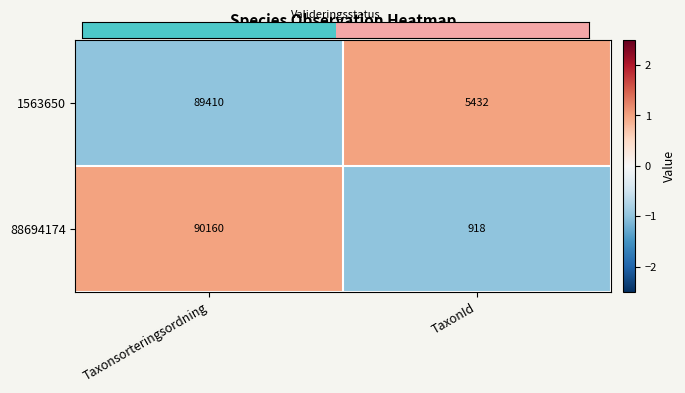

True or false: 88694174 has a value of 90160 at Taxonsorteringsordning.

True